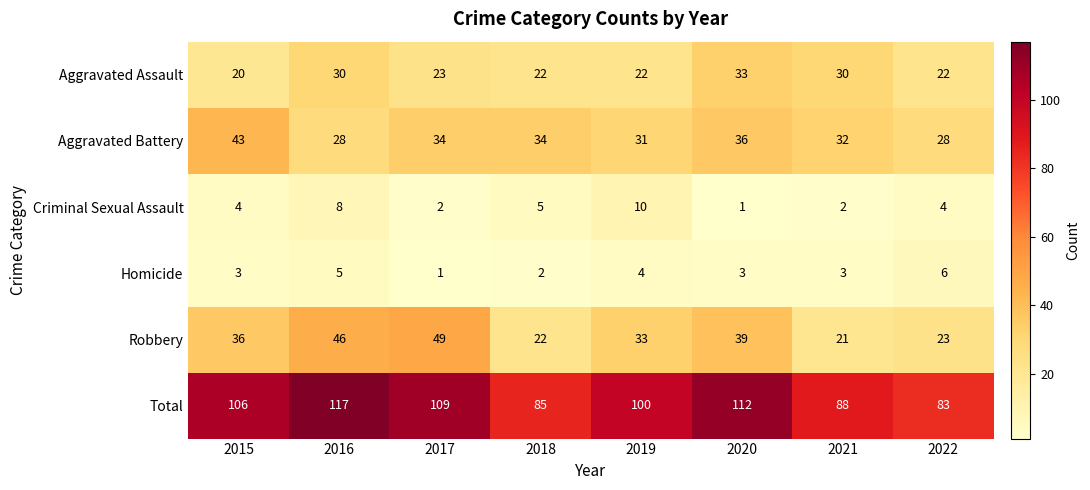

What is the average value of the Aggravated Assault series?

25